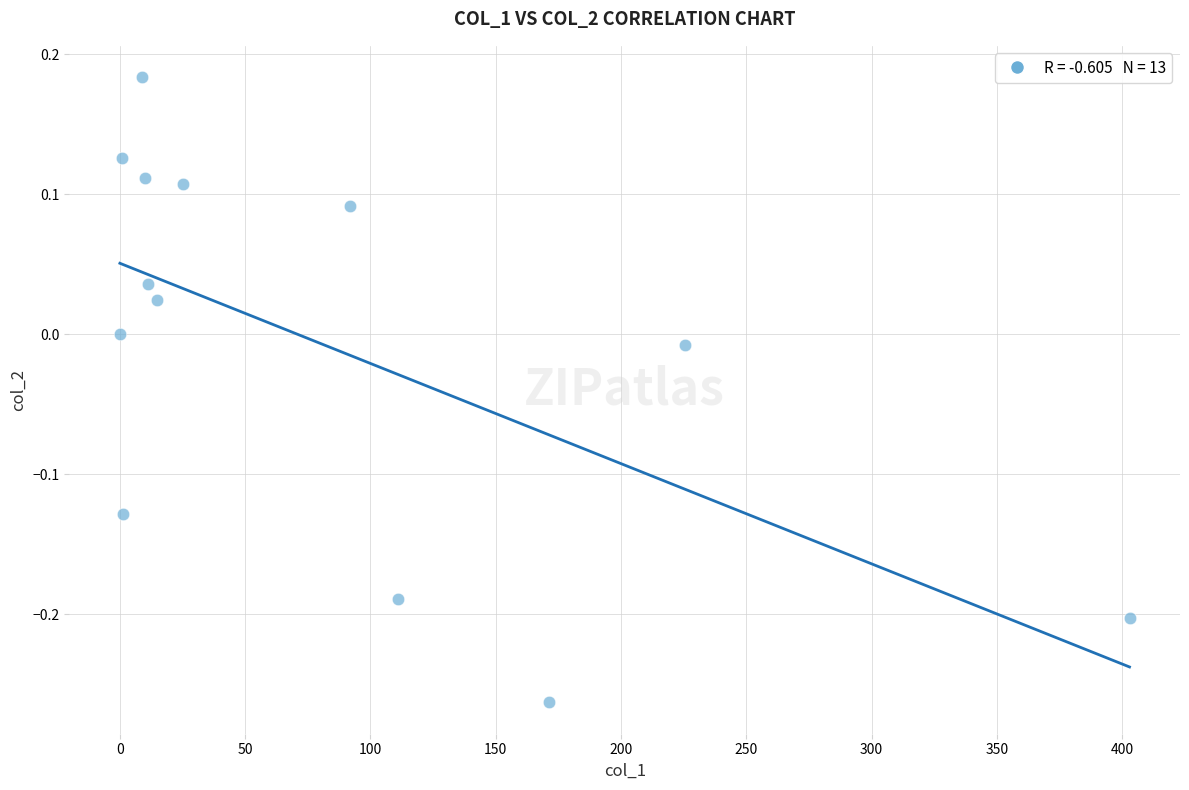

What is the range of X values (max minus min)?

402.9